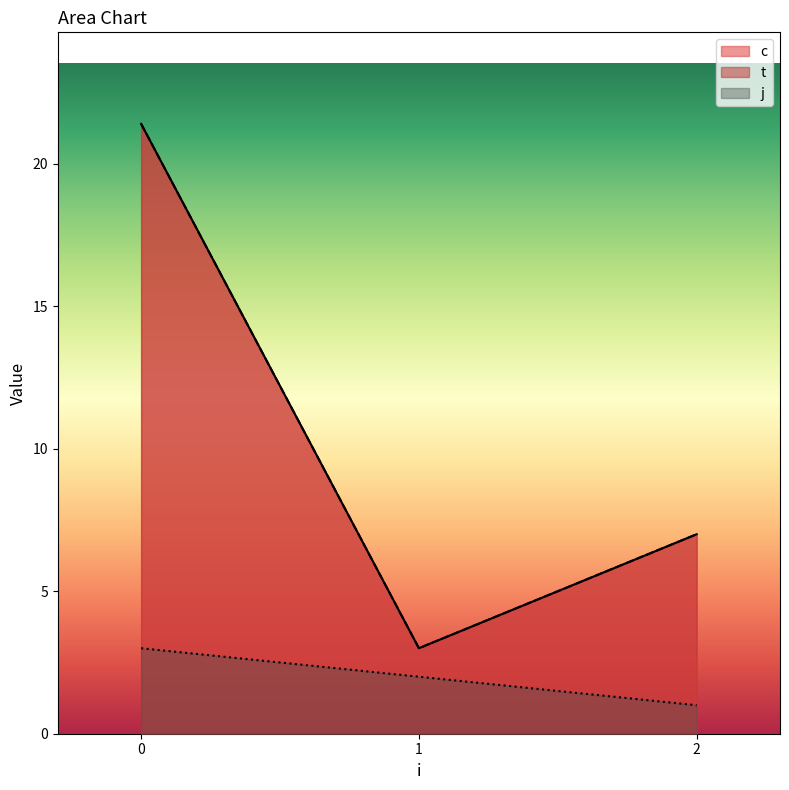

Does the chart have visible grid lines?

No